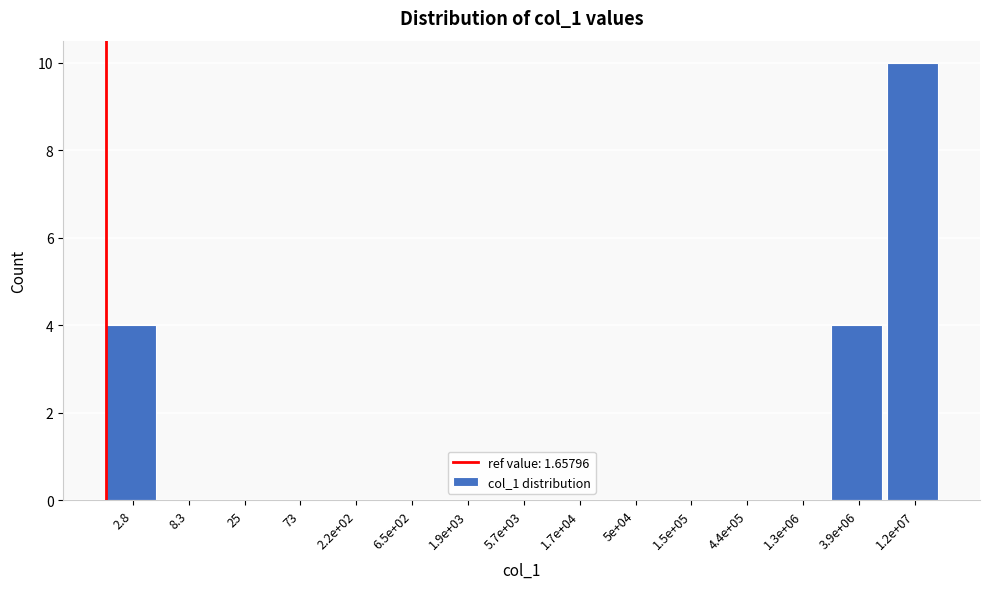

Reading right to left, transcribe all the data shown in this chart.

1.2e+07=10	3.9e+06=4	1.3e+06=0	4.4e+05=0	1.5e+05=0	5e+04=0	1.7e+04=0	5.7e+03=0	1.9e+03=0	6.5e+02=0	2.2e+02=0	73=0	25=0	8.3=0	2.8=4